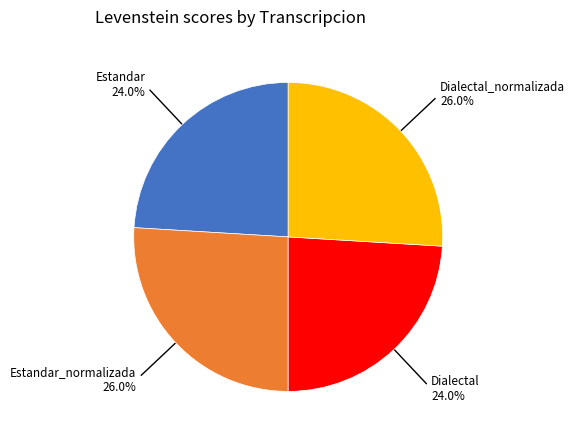

Does any single category account for the majority?

No